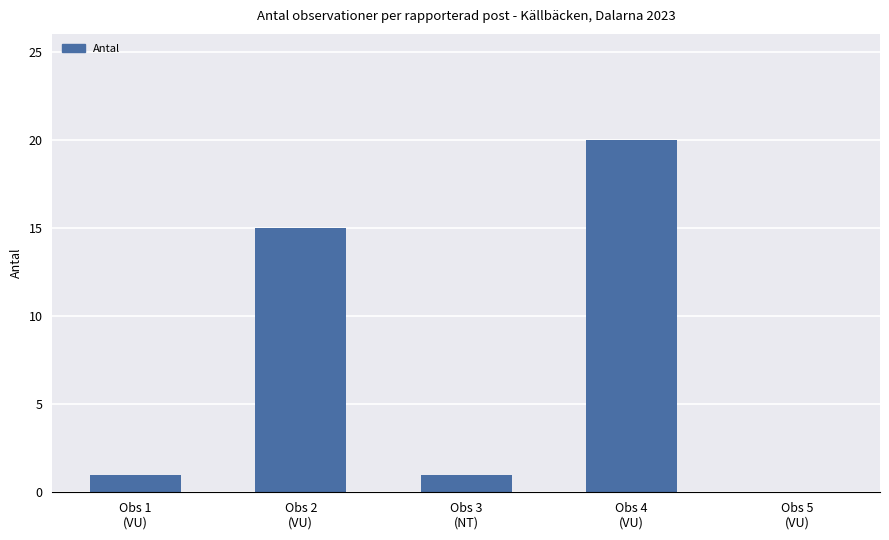

What is the greatest value displayed?

20